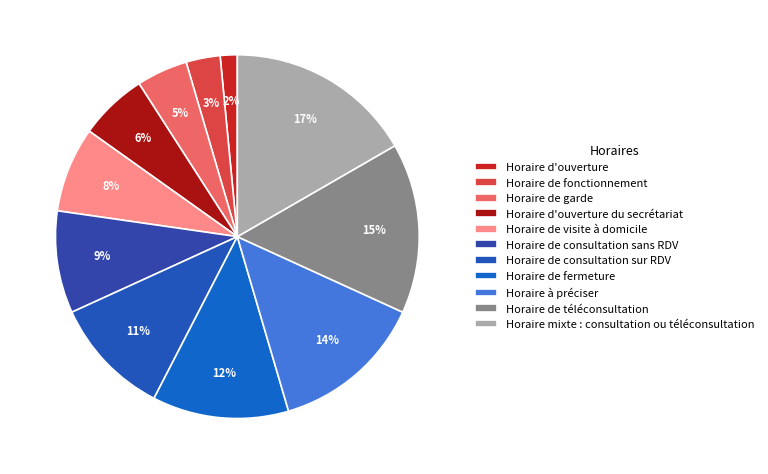

What percentage is the Horaire mixte : consultation ou téléconsultation slice, to the nearest percent?

17%